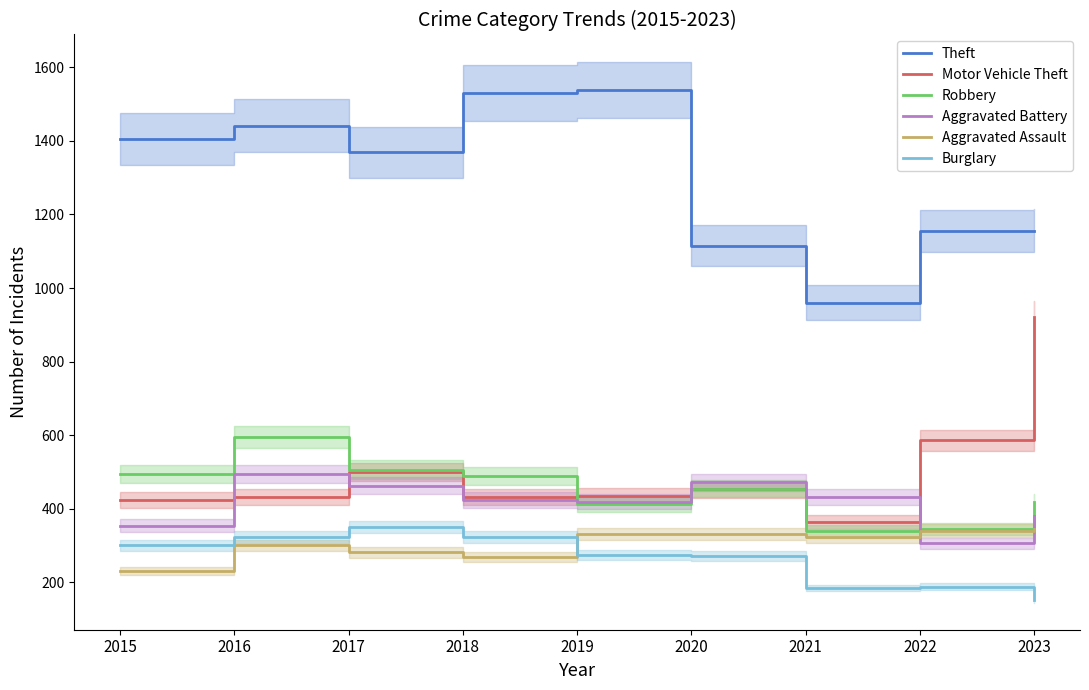

What is the difference between the maximum and minimum values in the Aggravated Assault series?

116